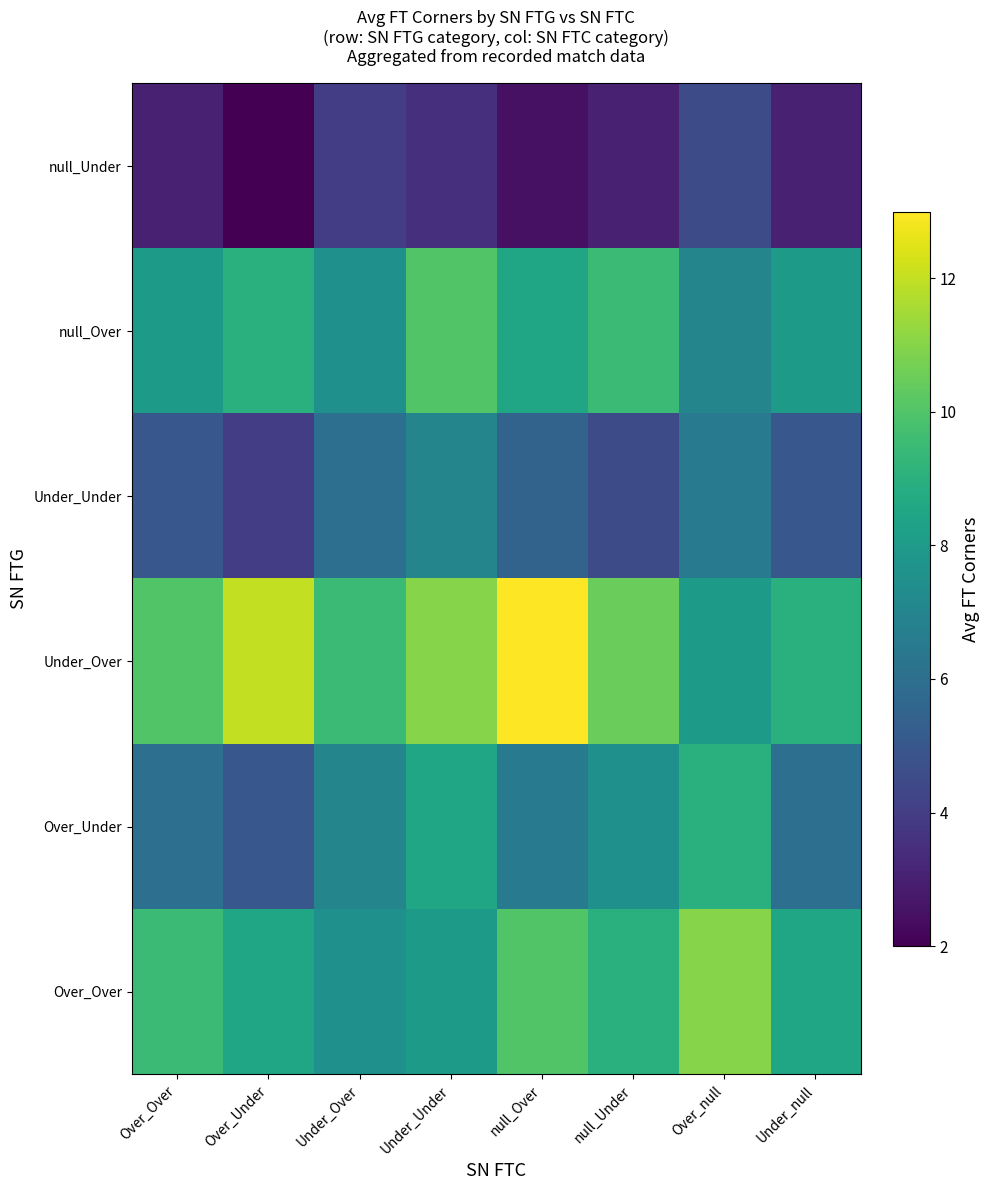

At which category is the sum across all series the highest?

Under_Under